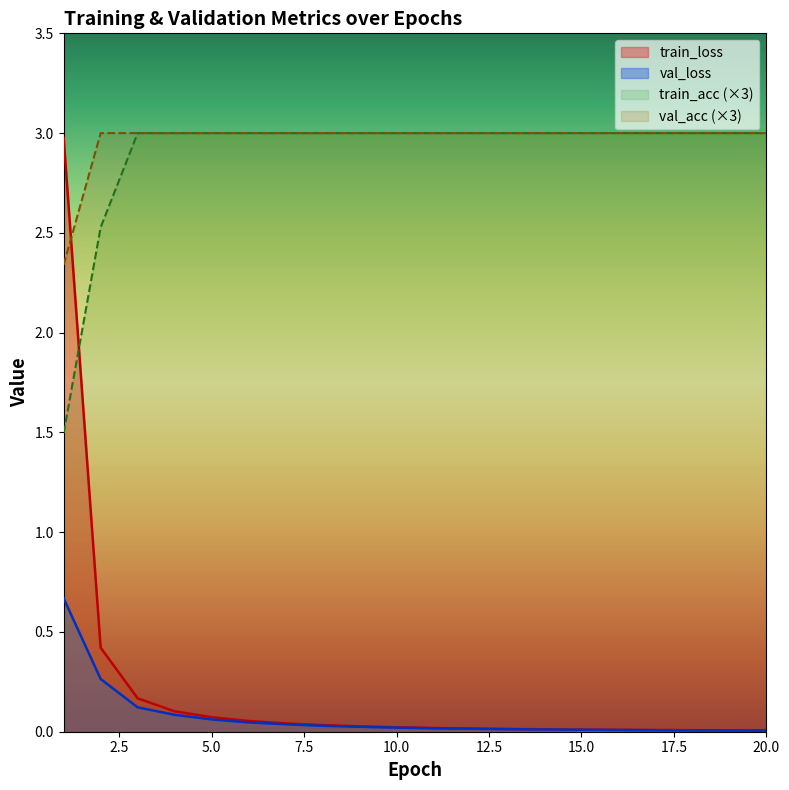

What is the greatest value displayed?

3.0